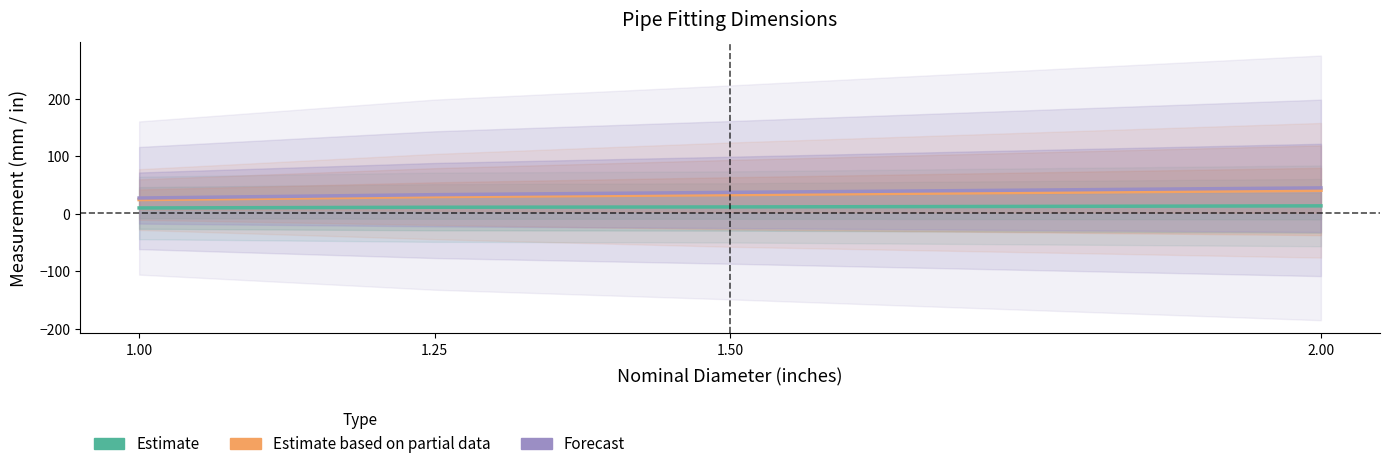

What is the total value across all series at 1.25?

74.3